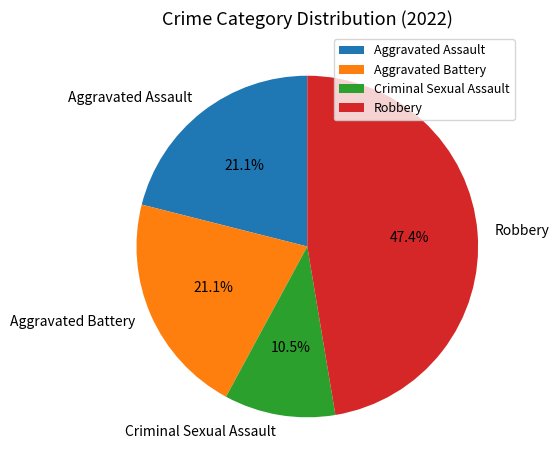

To the nearest percent, what is the average slice percentage?

25%